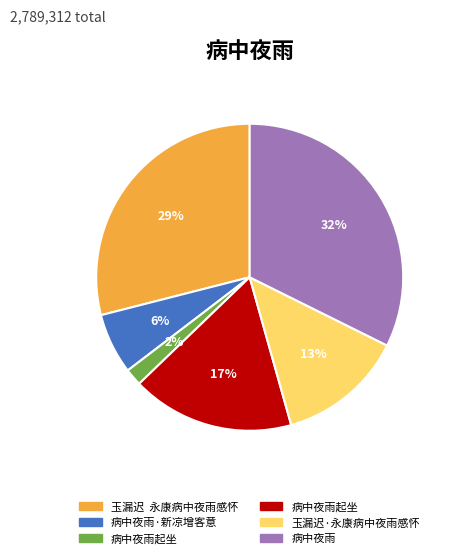

To the nearest percent, what is the average slice percentage?

17%